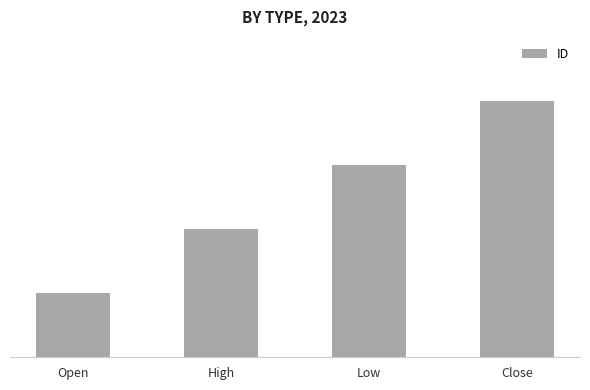

Is it true that the value at Close is 2?

False